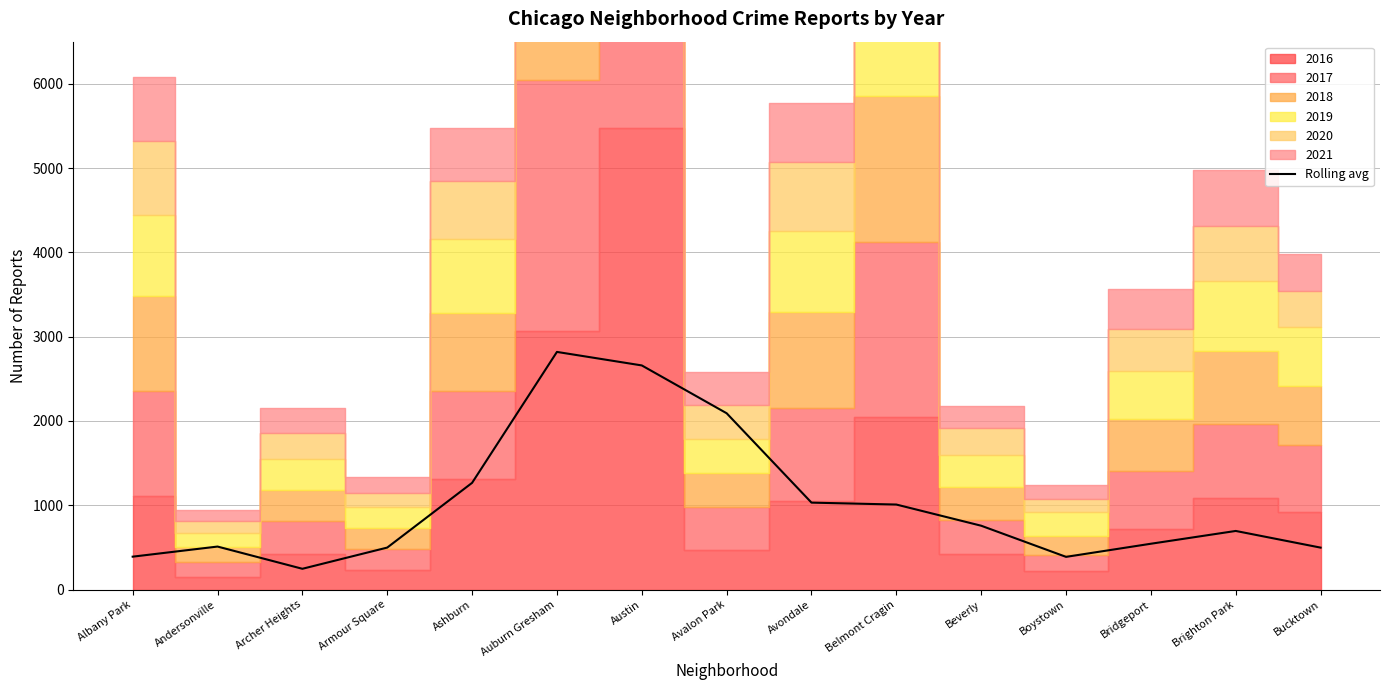

How many values are below 695?

7